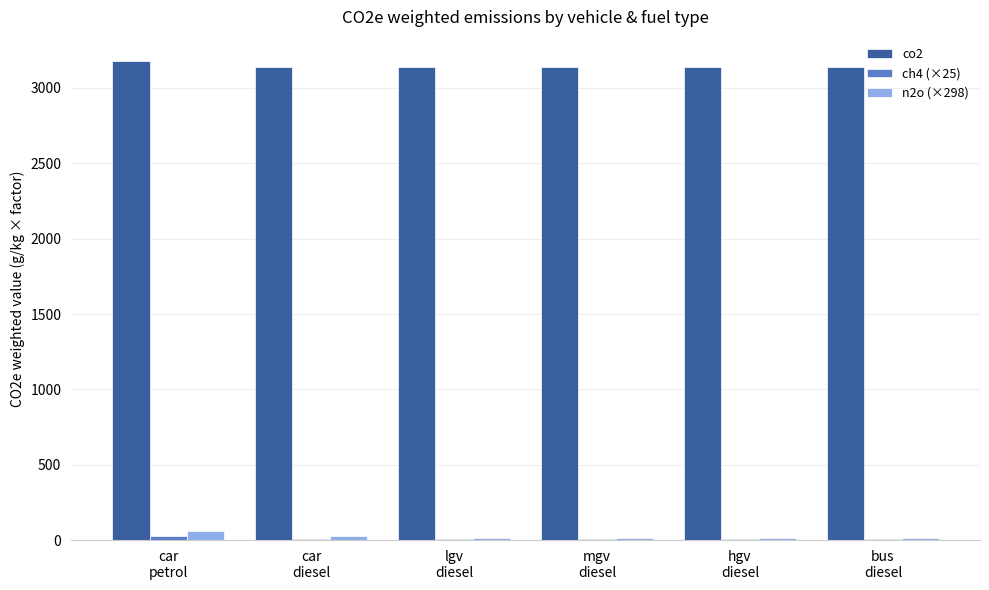

At which category does the chart reach its peak across all series?

car
petrol